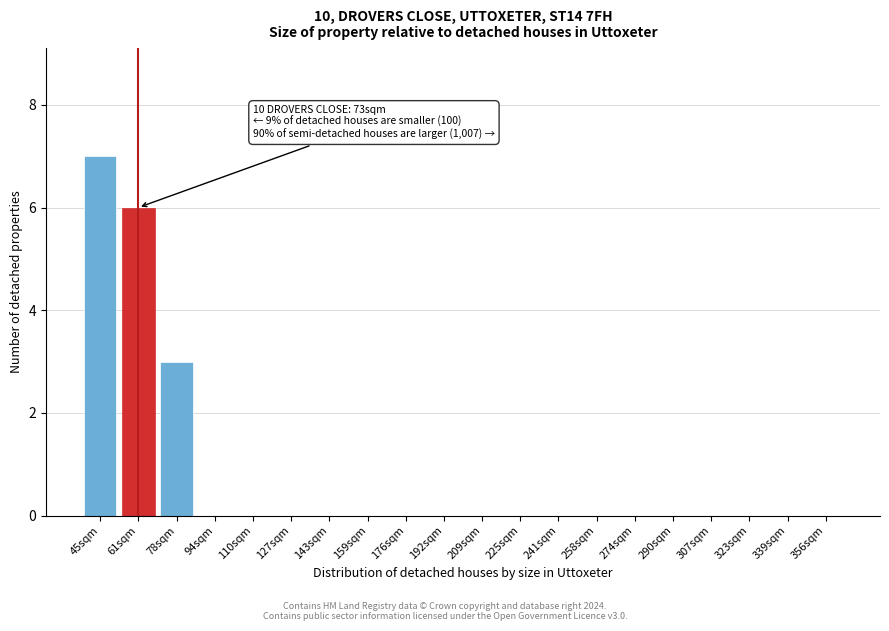

Reading left to right, transcribe all the data shown in this chart.

45sqm=7	61sqm=6	78sqm=3	94sqm=0	110sqm=0	127sqm=0	143sqm=0	159sqm=0	176sqm=0	192sqm=0	209sqm=0	225sqm=0	241sqm=0	258sqm=0	274sqm=0	290sqm=0	307sqm=0	323sqm=0	339sqm=0	356sqm=0